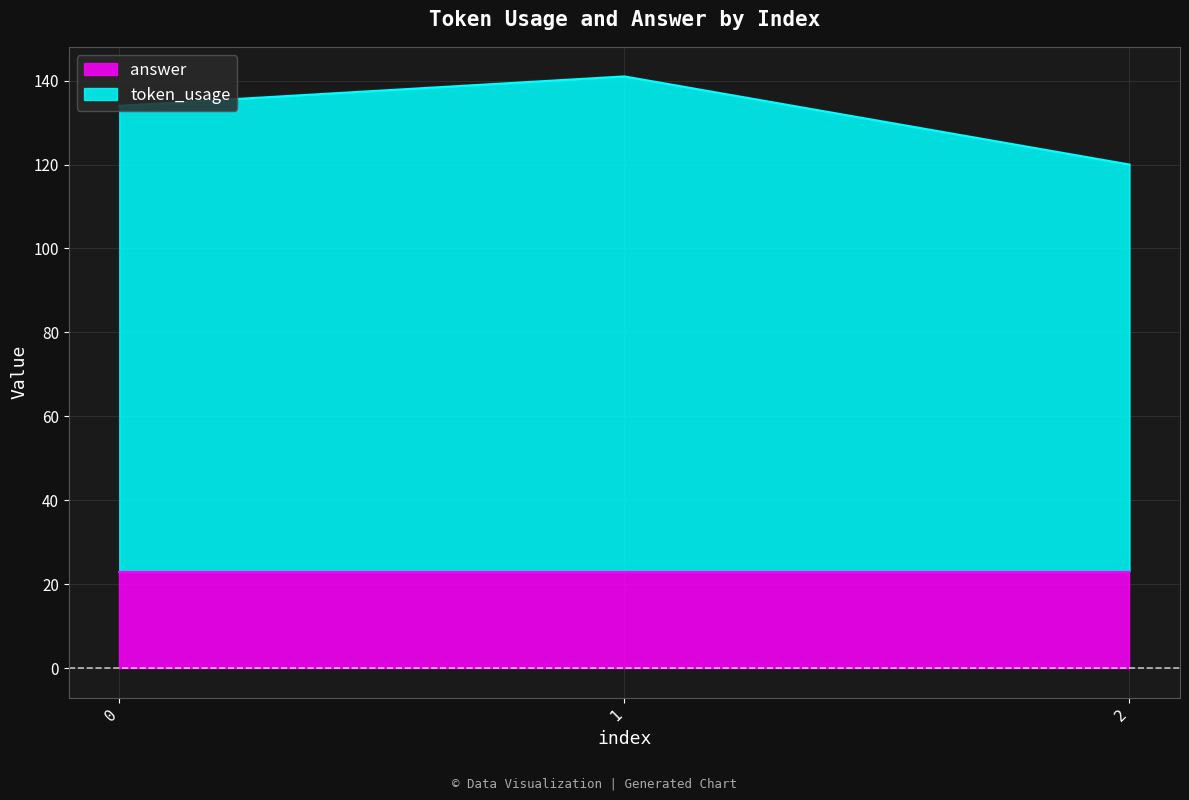

Does the chart display data point markers on the line(s)?

No